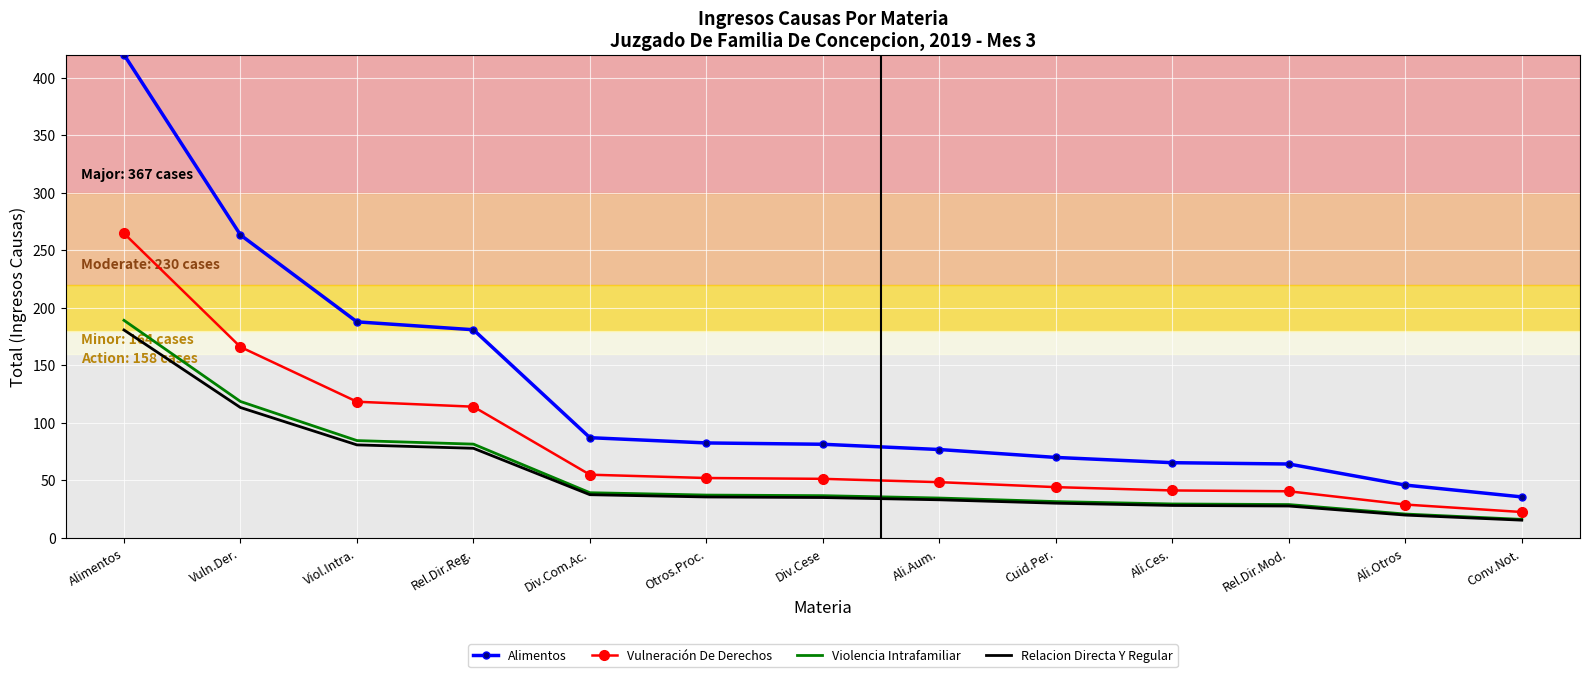

True or false: Vulneración De Derechos and Relacion Directa Y Regular intersect in this chart.

False